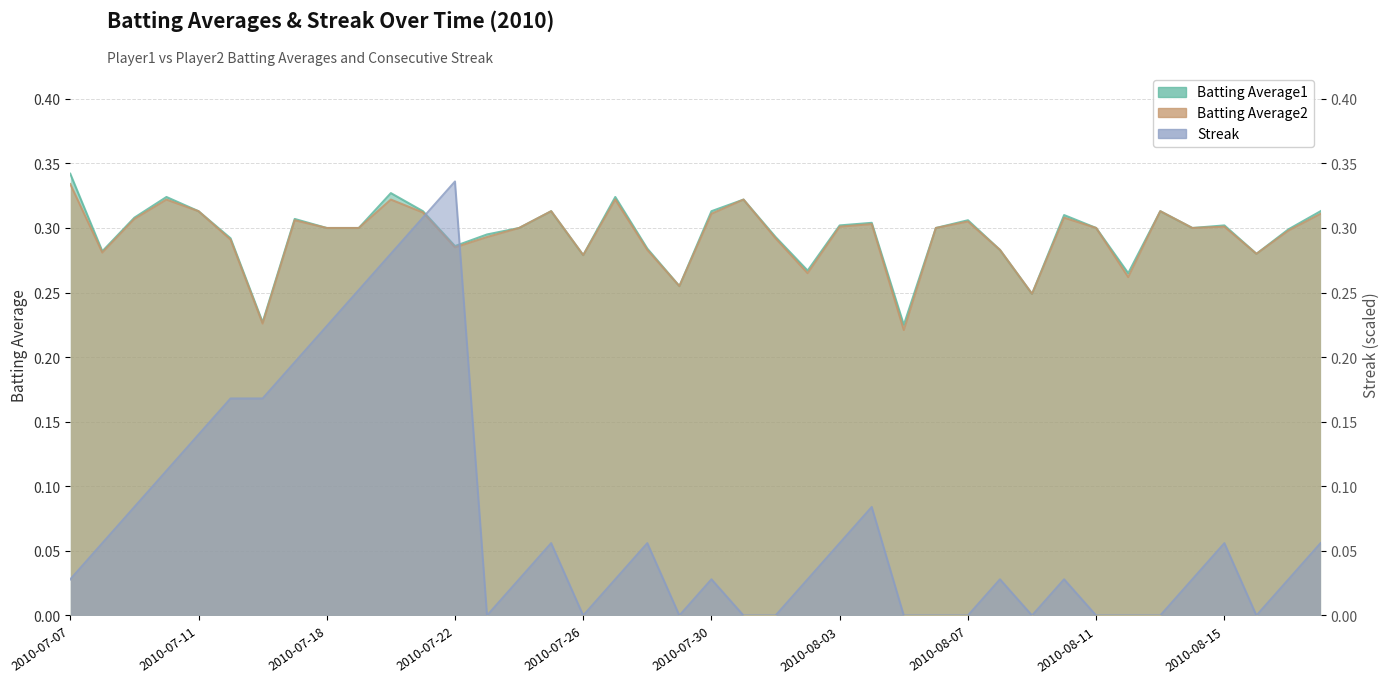

Between 2010-08-16 and 2010-07-09, which is larger?

2010-07-09